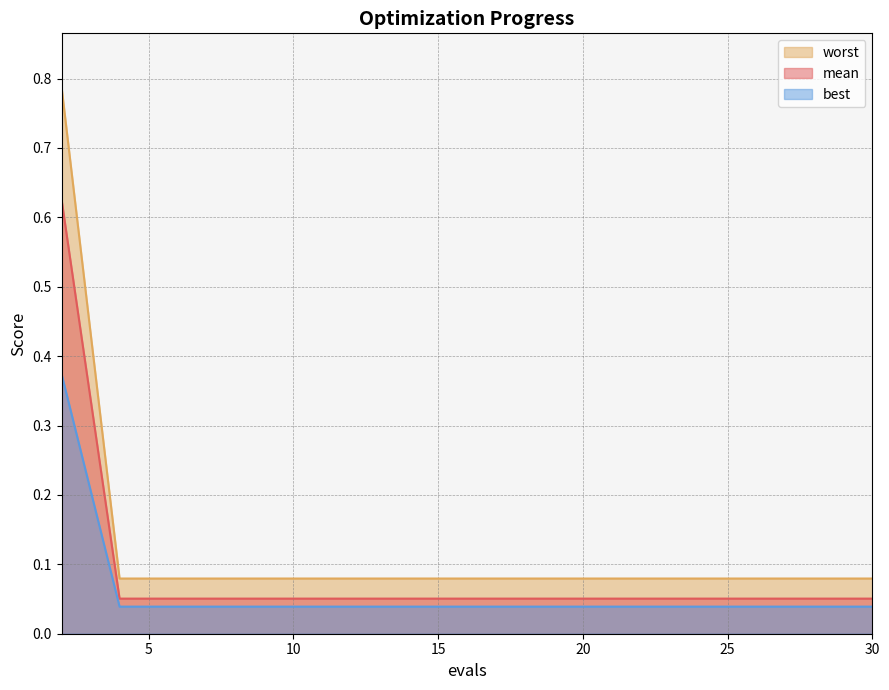

True or false: best has a value of 0.0 at 14.

True